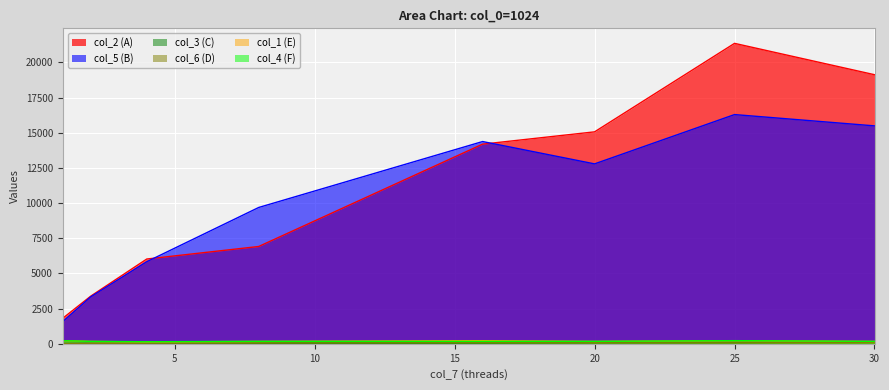

Rank the series by their maximum value, from highest to lowest.

col_2 (A), col_5 (B), col_4 (F), col_1 (E), col_3 (C), col_6 (D)